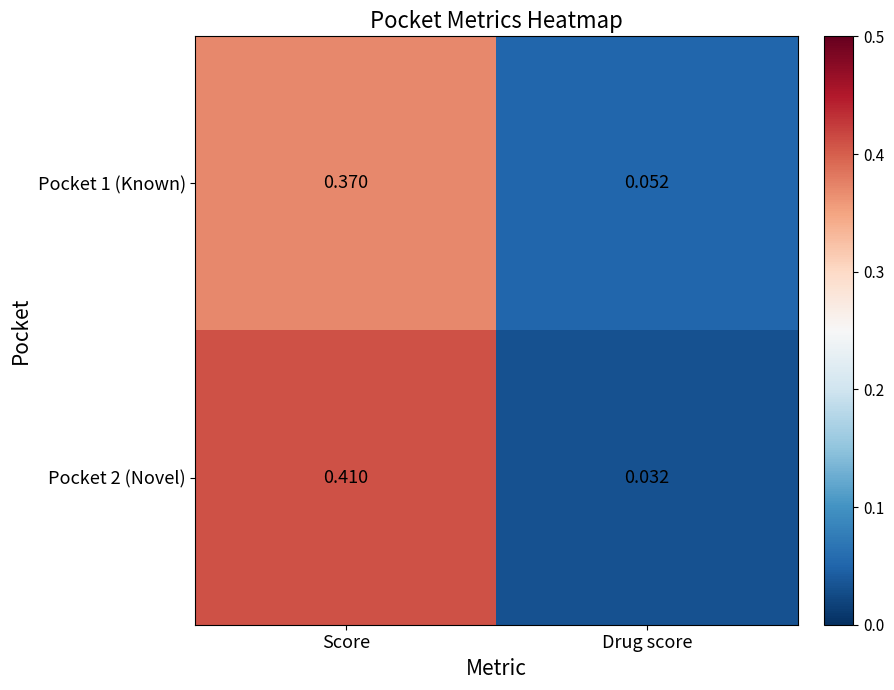

At which label does Pocket 2 (Novel) reach its minimum?

Drug score